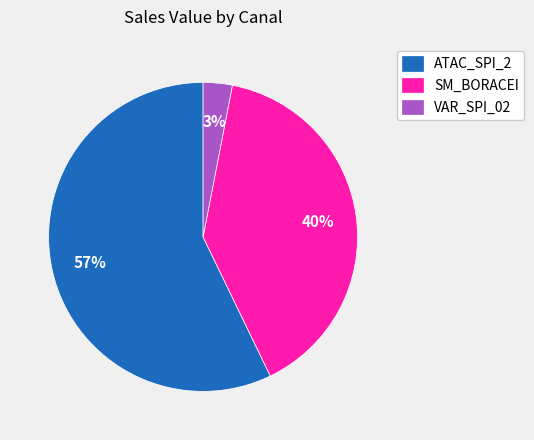

To the nearest percent, what percentage of the pie is VAR_SPI_02?

3%